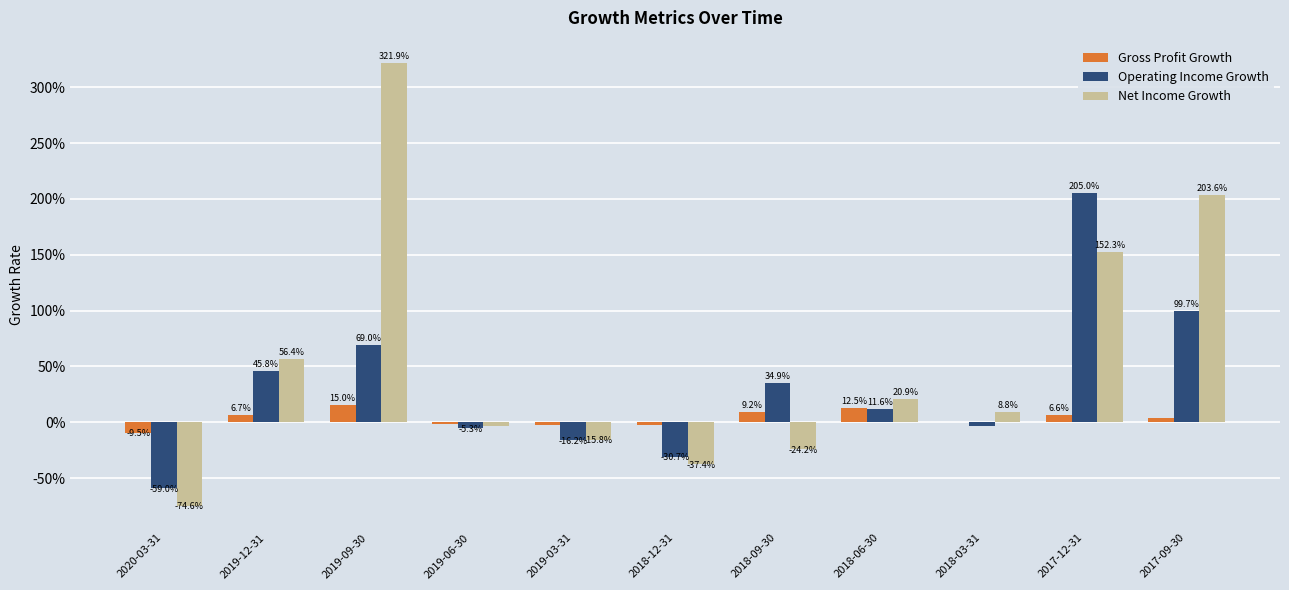

What are all the series names shown in the legend?

Gross Profit Growth, Operating Income Growth, Net Income Growth